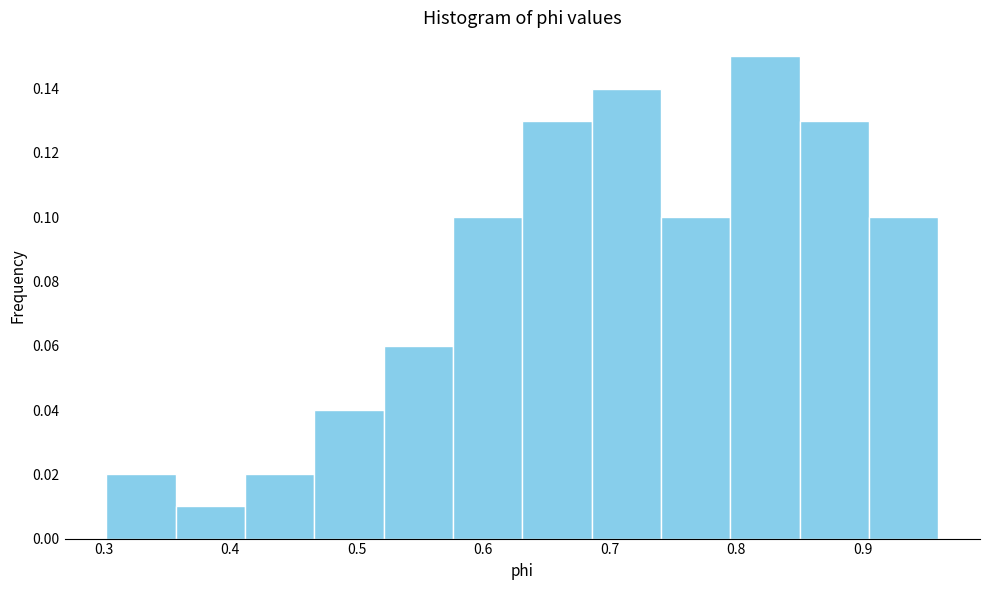

How tall is the bar that spans 0.47 to 0.52 on the x-axis? Neither the bar edges nor the heights are printed on the chart, so give them approximately, as read against the axes.

0.04